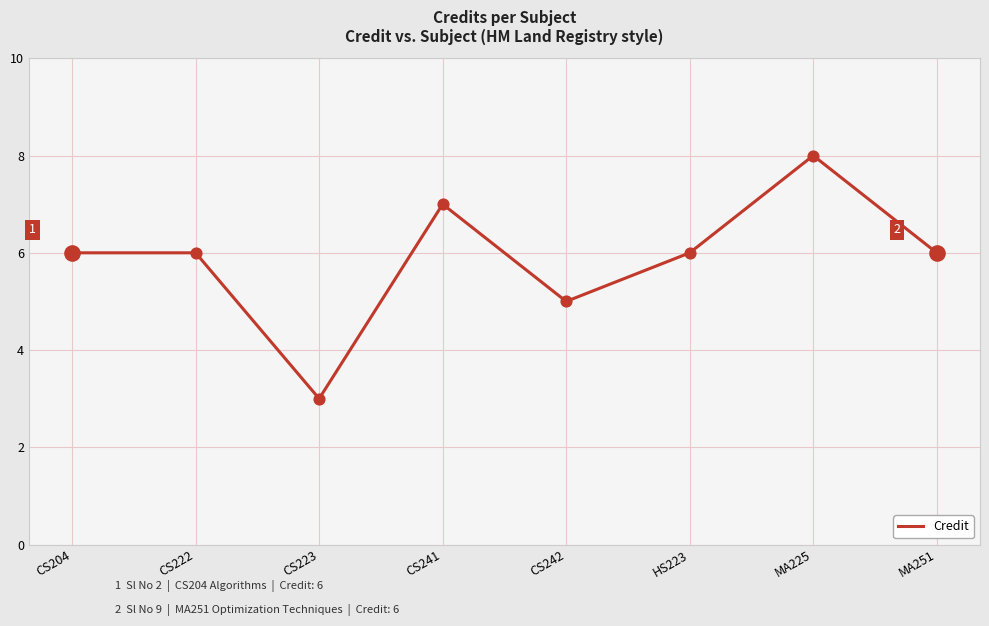

Approximately how many times larger is the value at MA251 compared to HS223?

1.0